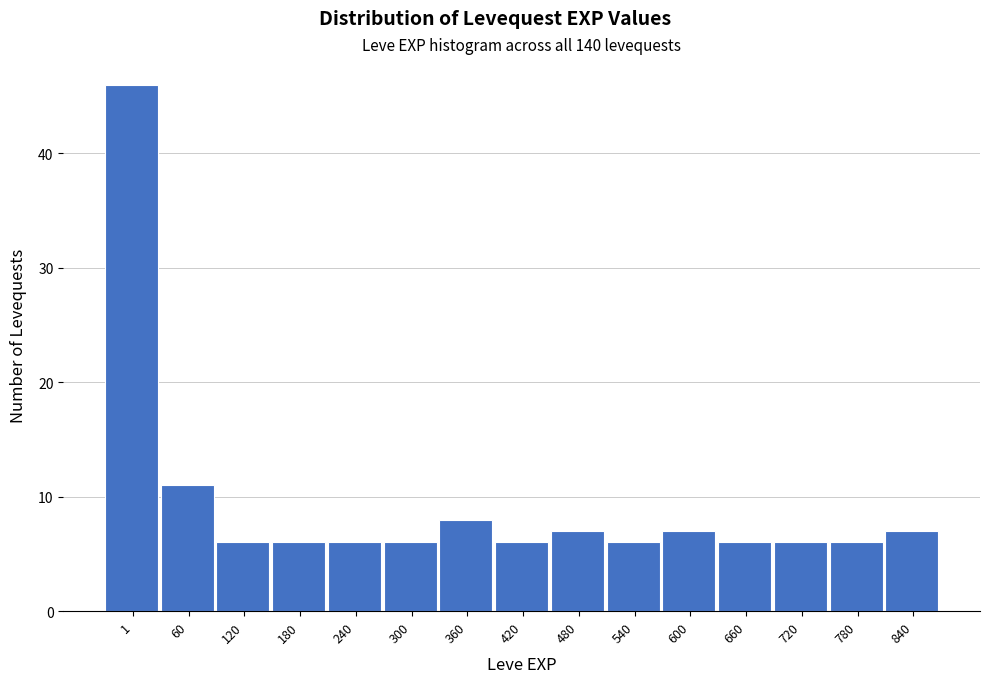

Reading left to right, list all the values displayed in this chart.

46	11	6	6	6	6	8	6	7	6	7	6	6	6	7